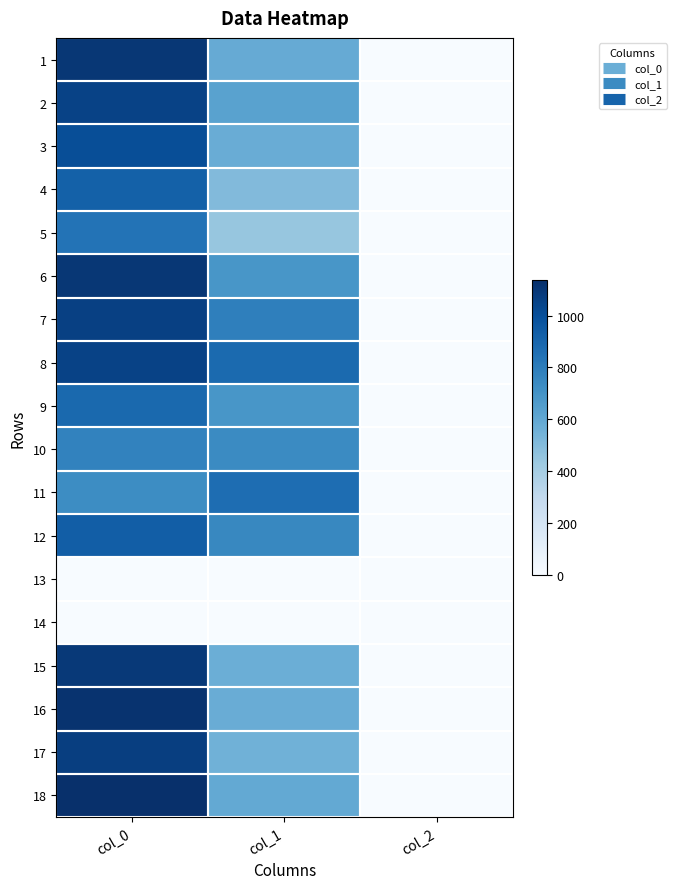

List the series in order of their peak value, highest first.

18, 16, 1, 6, 15, 17, 7, 2, 8, 3, 12, 4, 9, 11, 5, 10, 13, 14